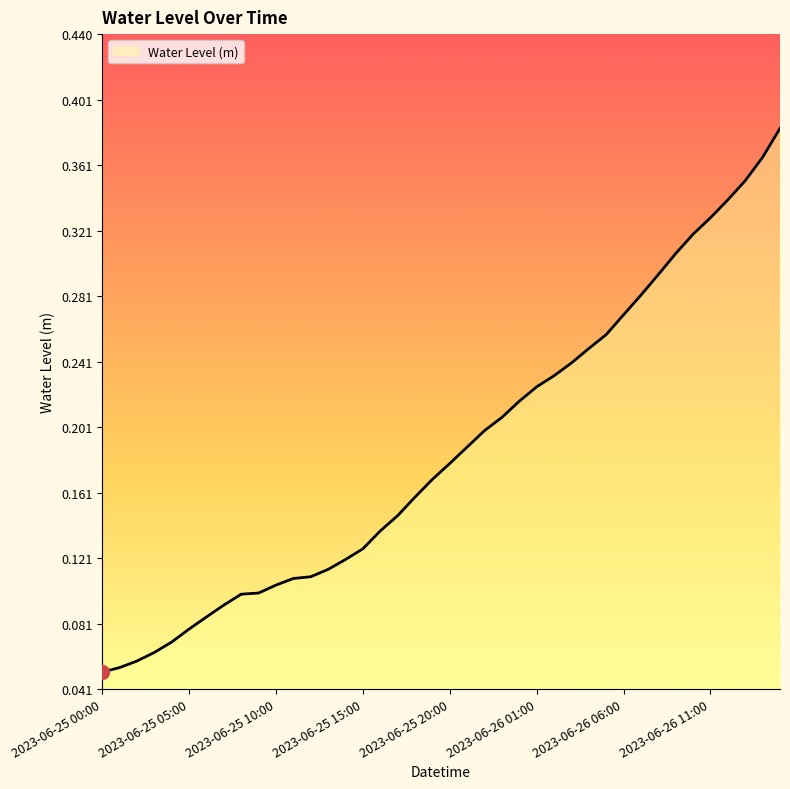

What is the smallest value displayed?

0.1